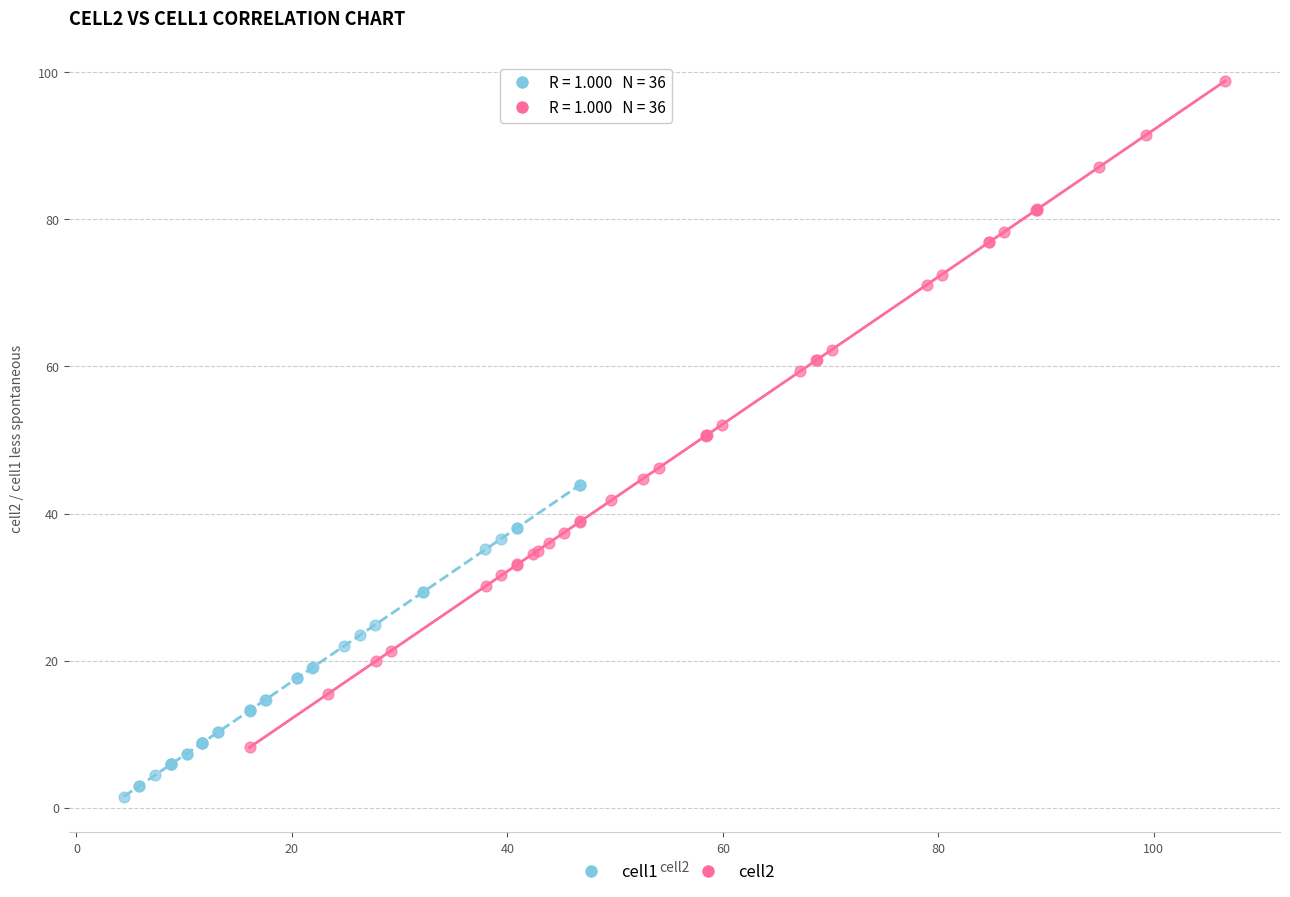

Which series reaches the minimum Y coordinate?

cell1